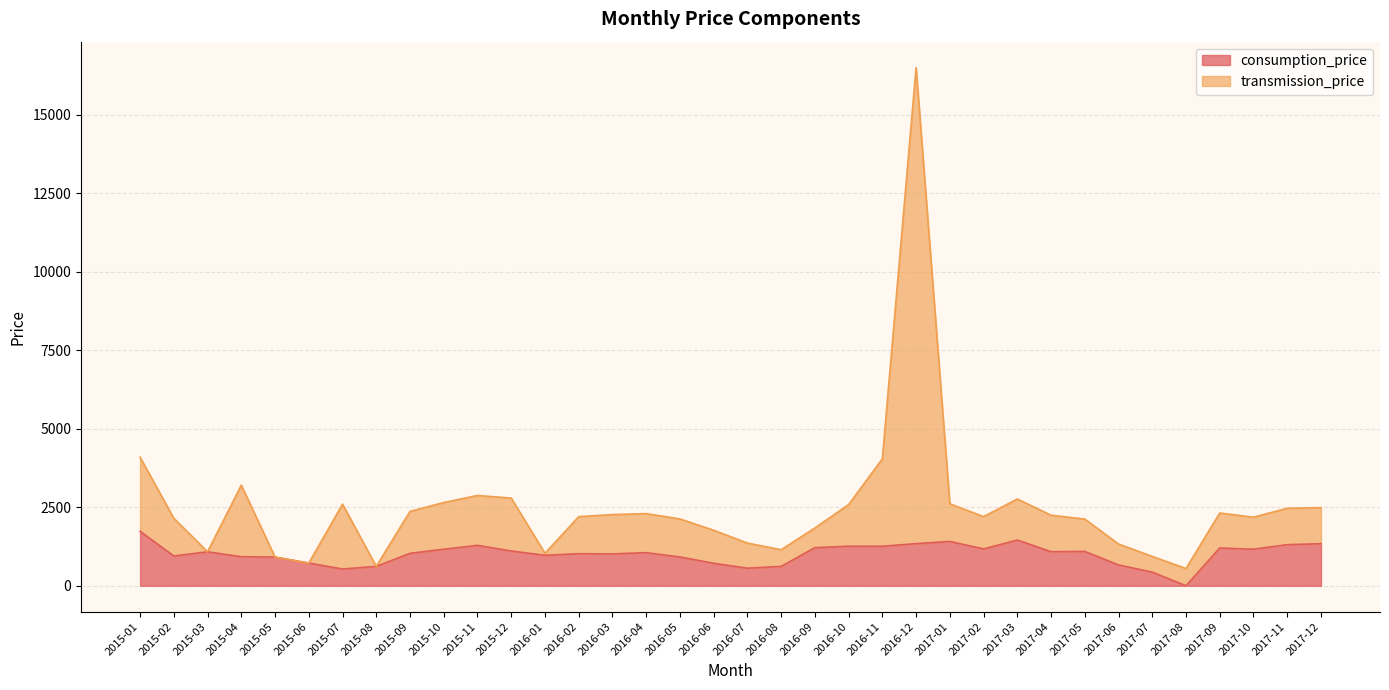

What is the maximum value for transmission_price?

16493.9